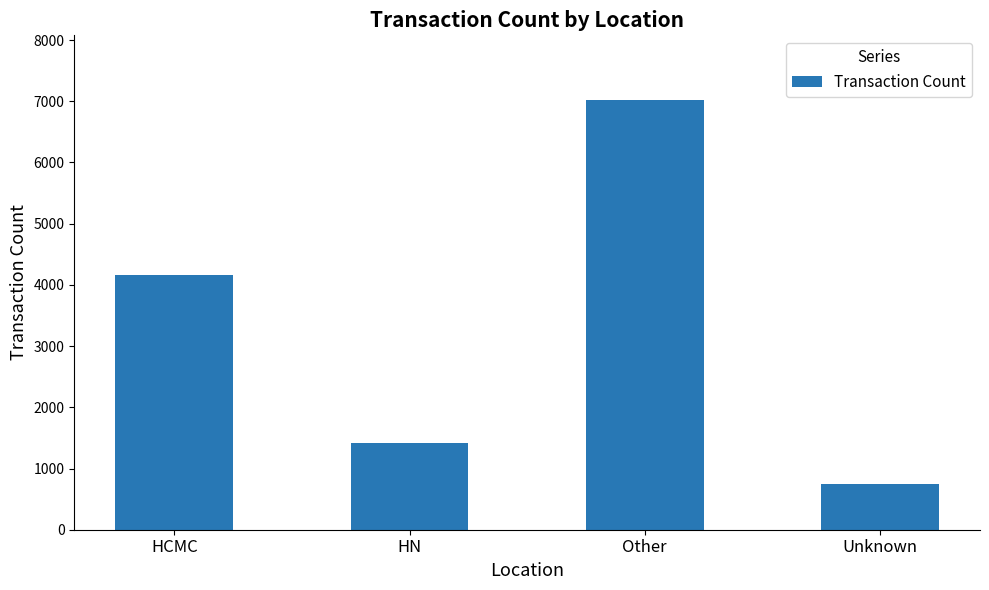

Count the values in the range 1418 to 7023.

3